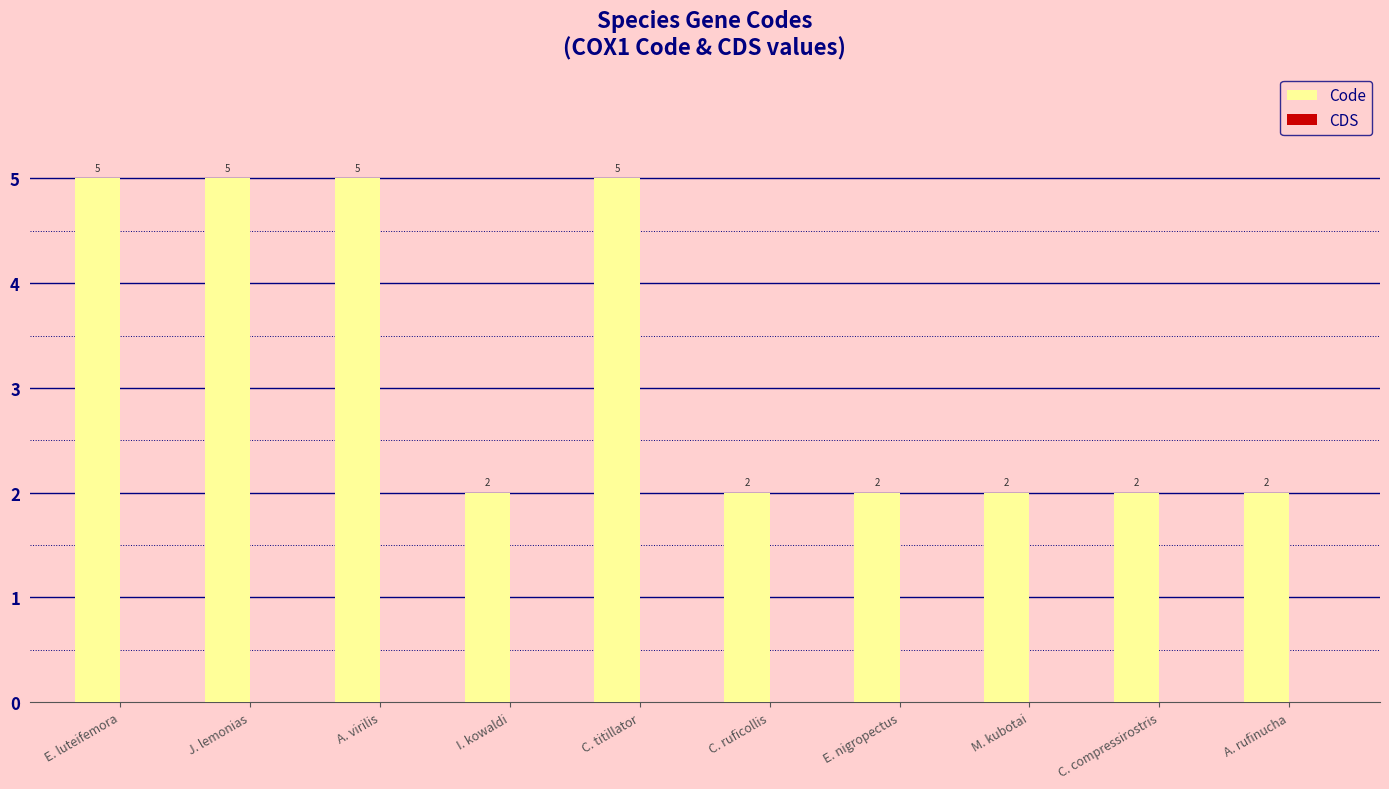

Which has a higher value, M. kubotai or C. titillator?

C. titillator